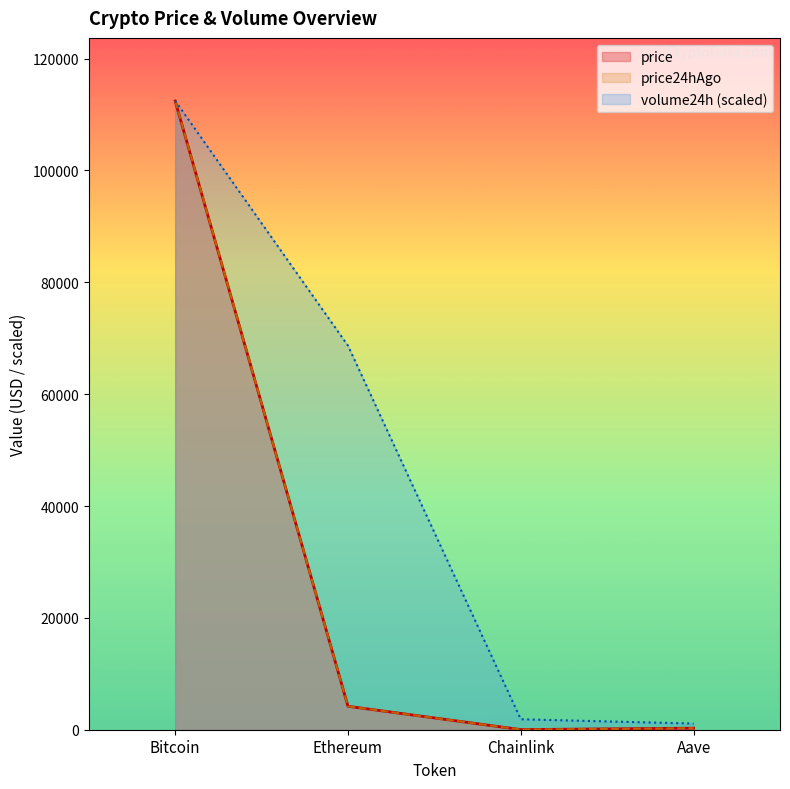

Between Bitcoin and Chainlink, which is larger?

Bitcoin